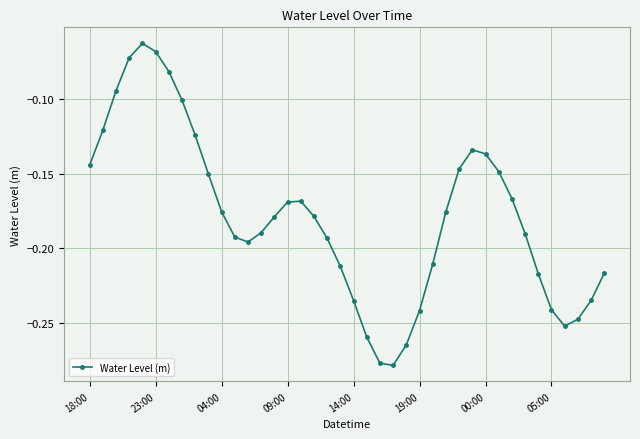

Count the number of data series in this chart.

1